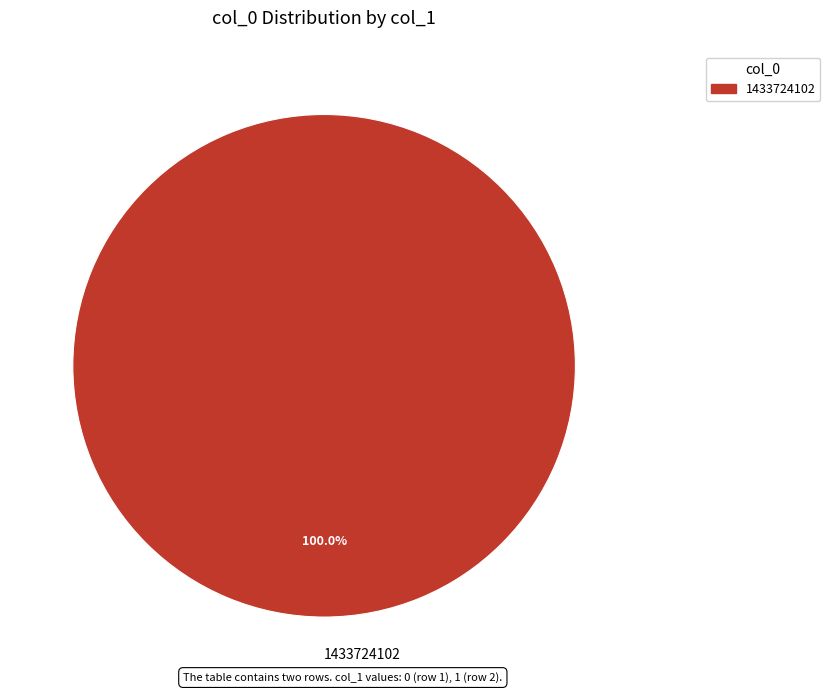

What is the majority slice?

1433724102